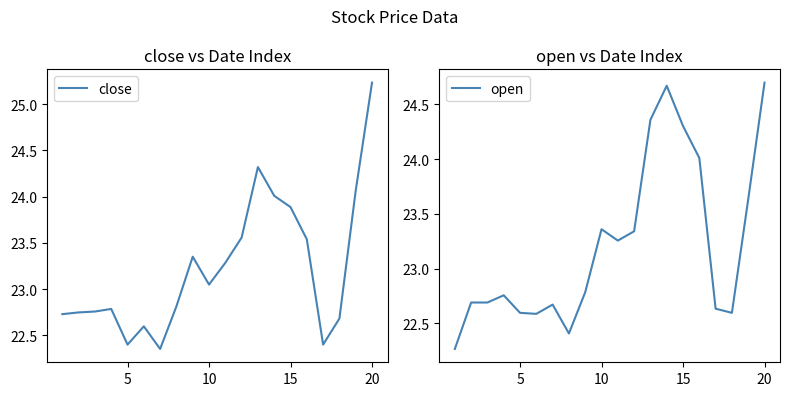

Is it true that close equals 34.0 at 10?

False